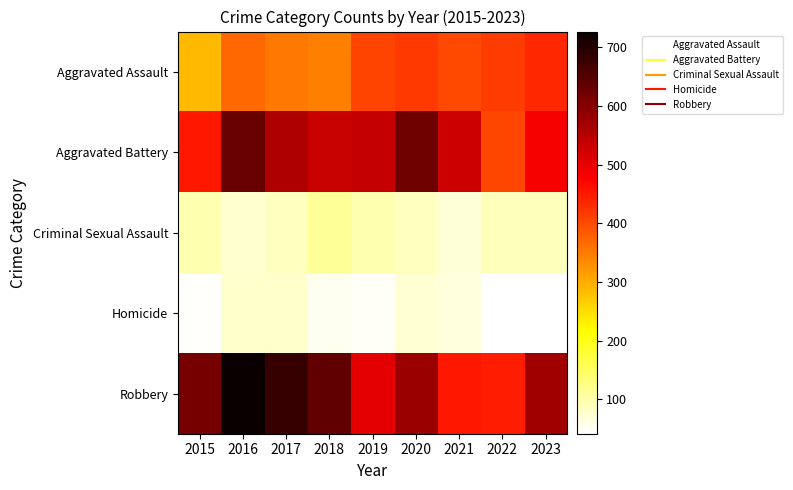

Which has a higher value, 2023 or 2016?

2023